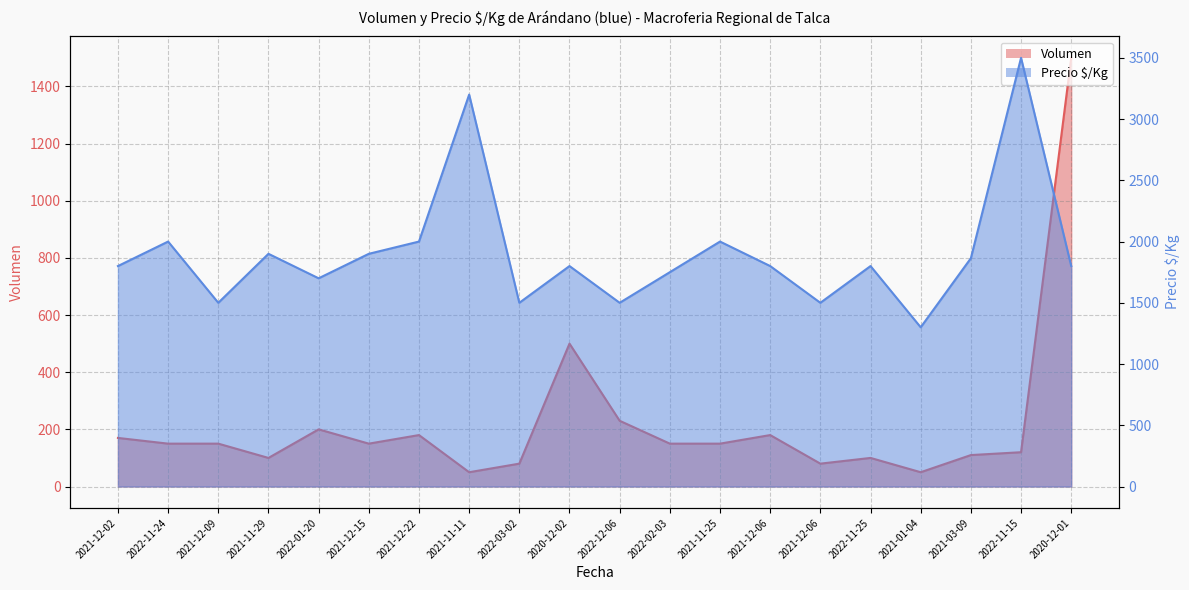

Which series has the largest total across all categories?

Precio $/Kg